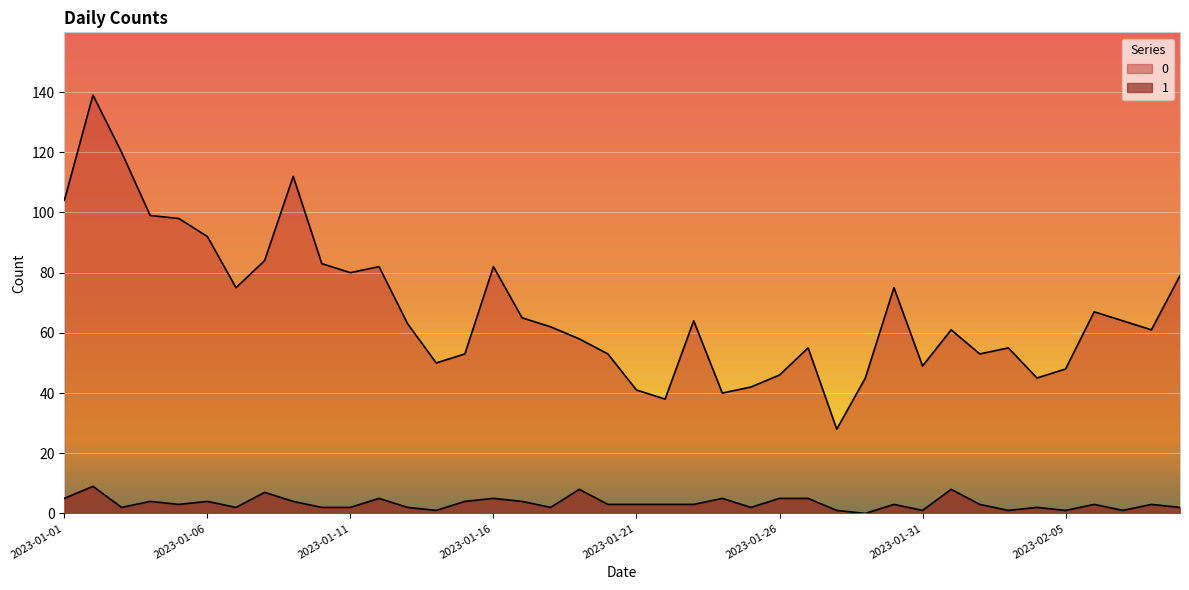

At which category is the sum across all series the highest?

2023-01-02